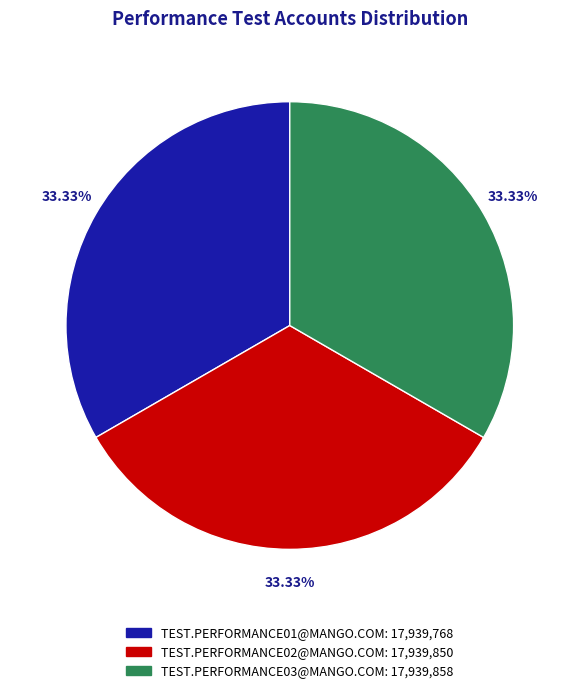

How many slices are in this pie chart?

3